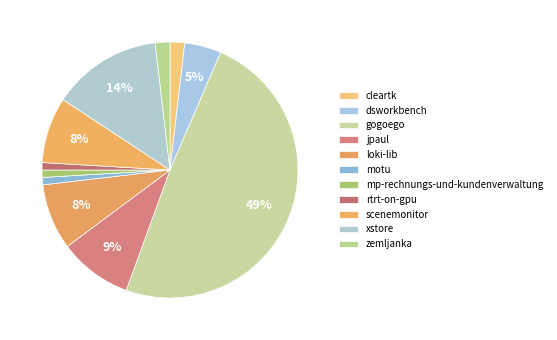

How many segments does this pie chart have?

11